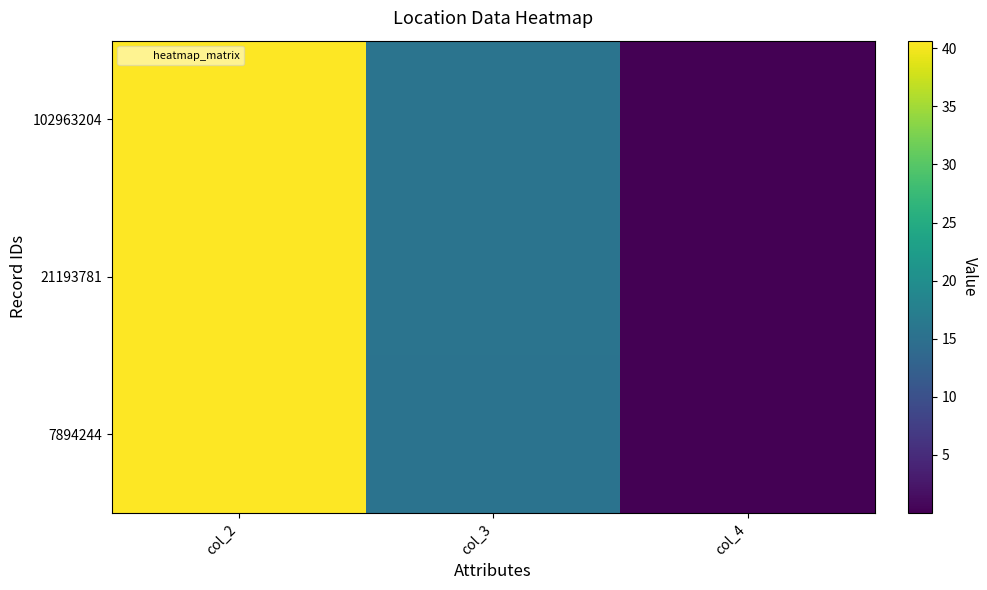

List the series in order of their peak value, lowest first.

102963204, 21193781, 7894244